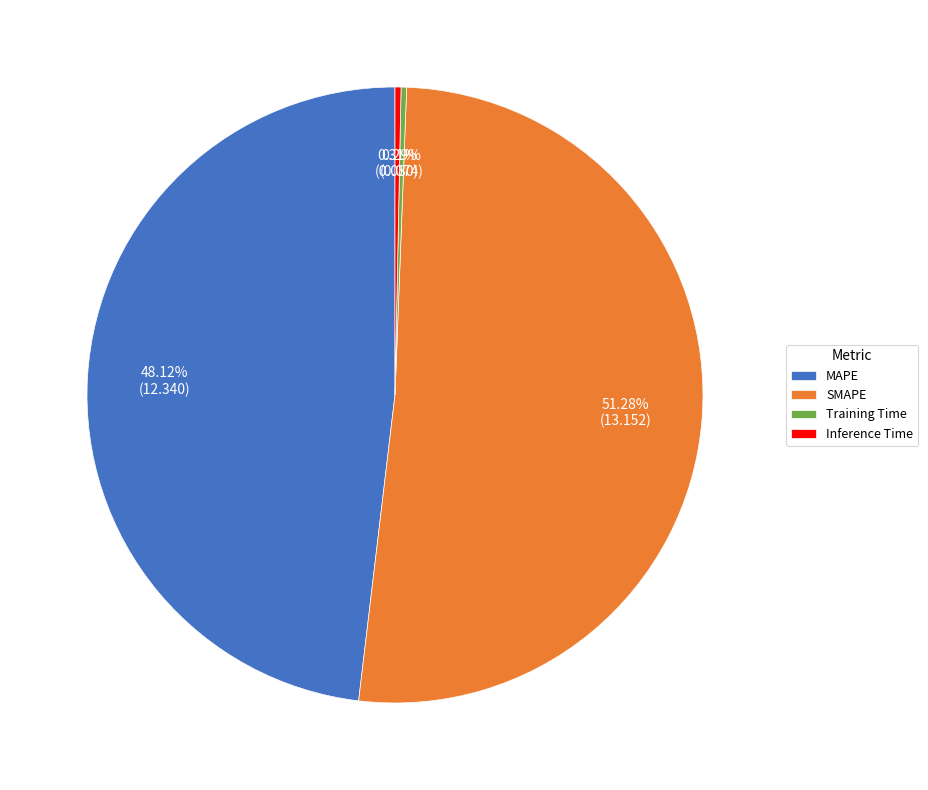

To the nearest percent, what is the difference between the largest and smallest slice percentages?

51%